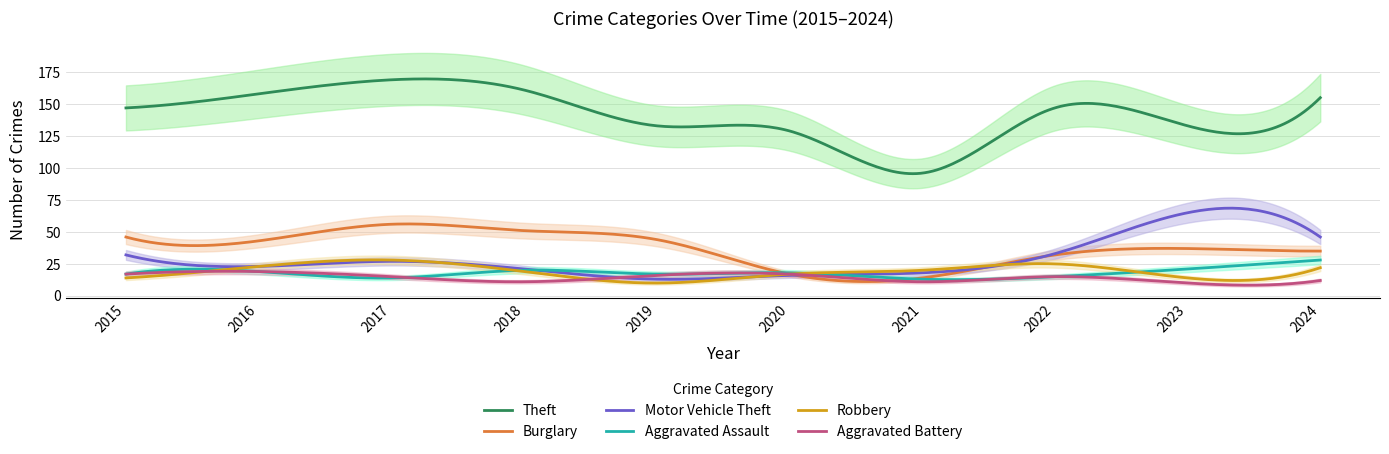

What is the difference between the maximum and minimum values in the Theft series?

74.1